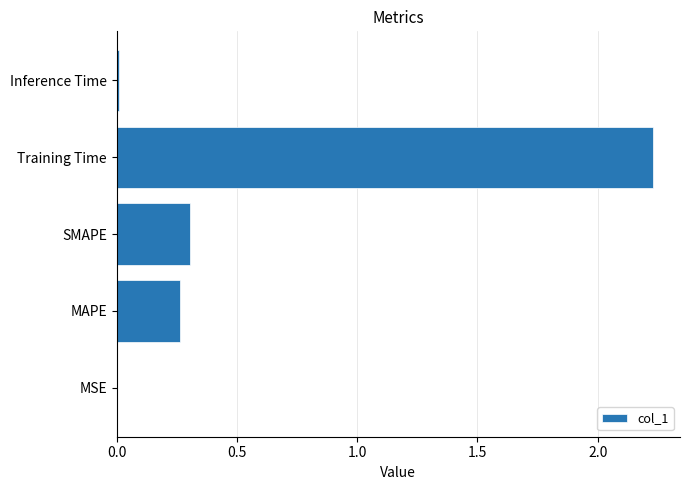

The chart shows a value of 0.3 at MAPE. True or false?

True